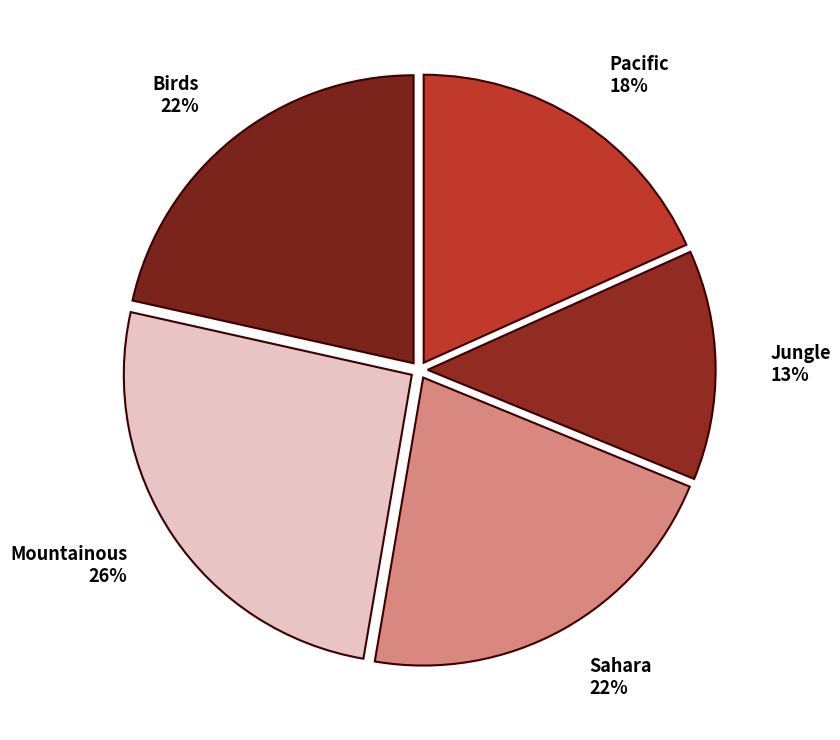

Is the sum of Mountainous and Sahara greater than half?

No